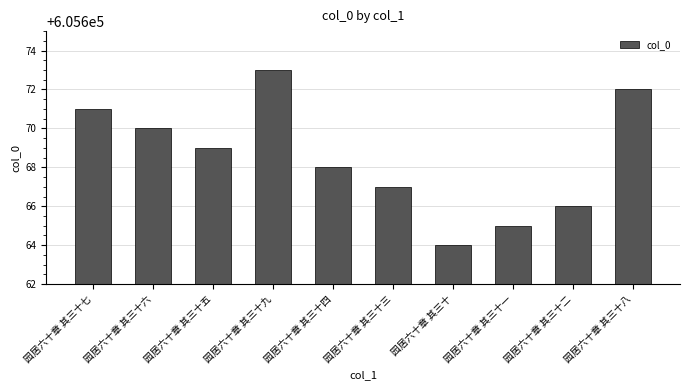

Which category has the lowest value across all series?

园居六十章 其三十